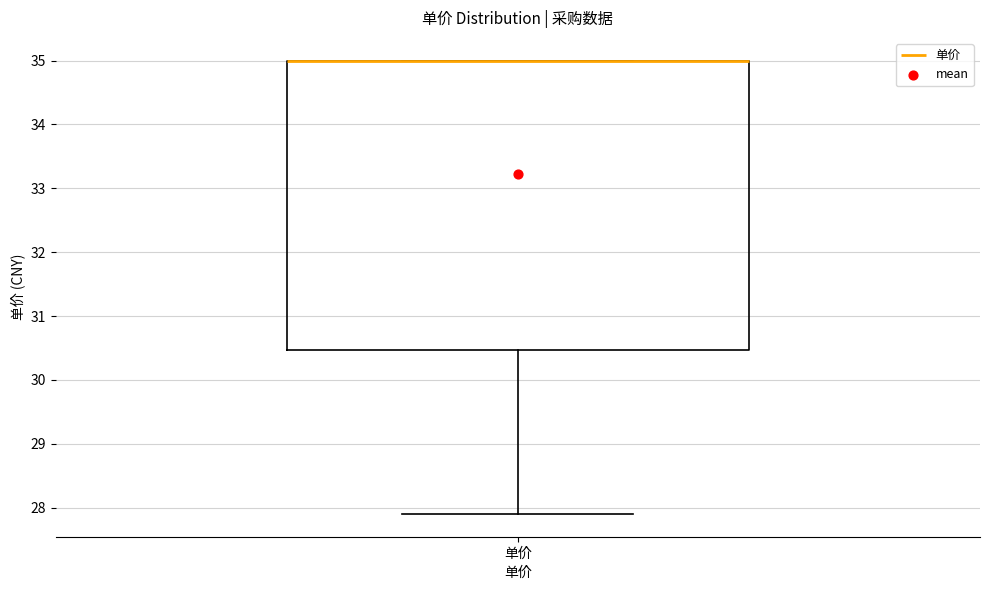

Transcribe this box plot: give where the median line is, the range the box spans, and where the two whiskers end, as read against the y-axis. The values are not printed on the chart, so give them approximately, as read against the axis.

median 35.0 (drawn on the box's upper edge), box 30.5 to 35.0, whiskers 27.9 to 35.0